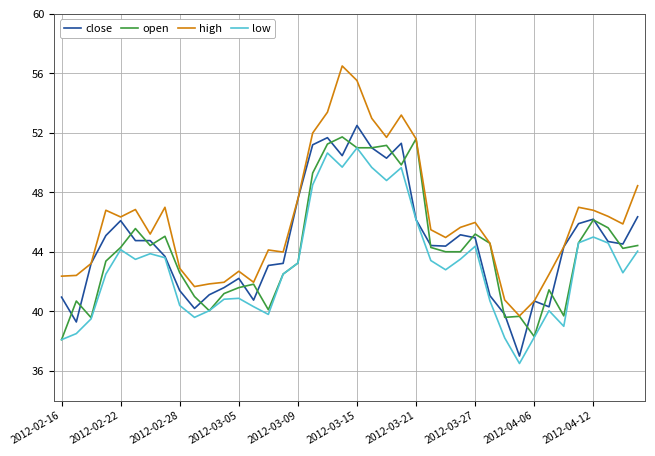

Which series has the widest spread of values?

high